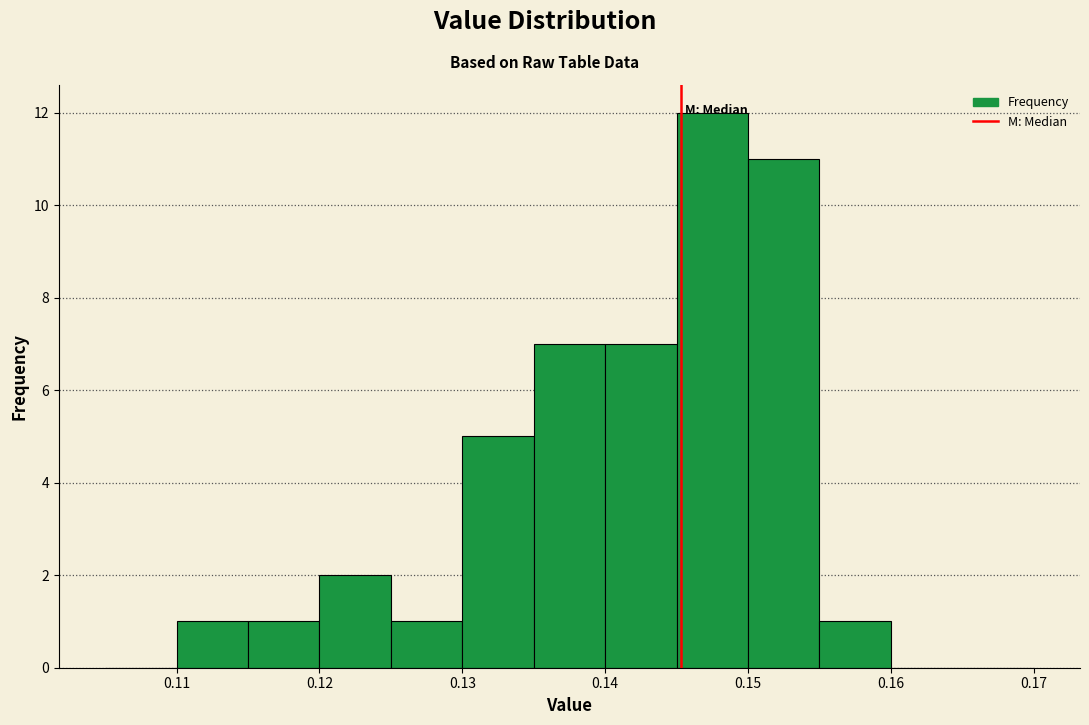

Which range on the x-axis has the tallest bar?

0.145 to 0.150